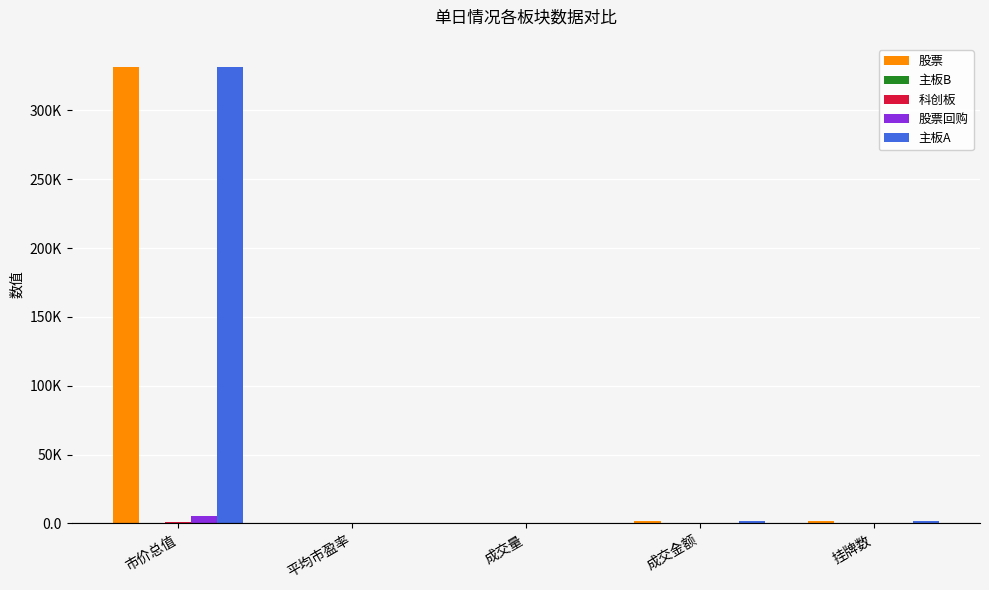

What is the difference between the second highest and second lowest values in the 科创板 series?

49.4